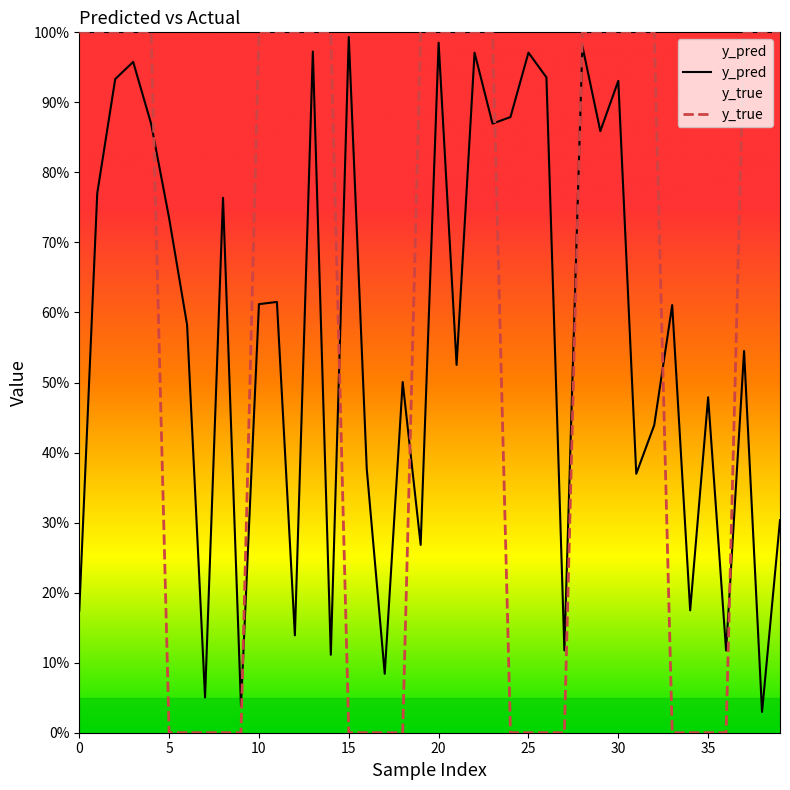

At which category does the chart reach its minimum across all series?

5